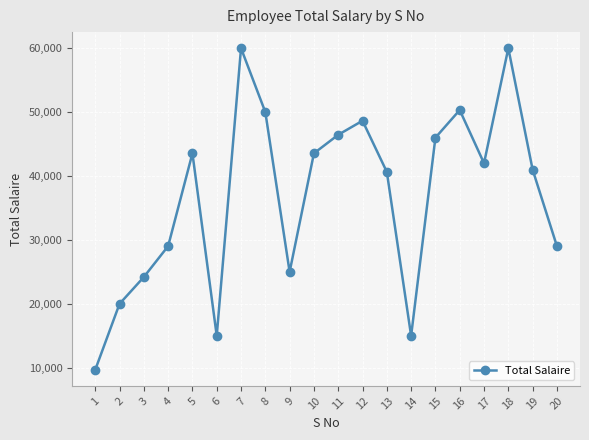

What is the sum of the values at 4 and 12?

77677.4